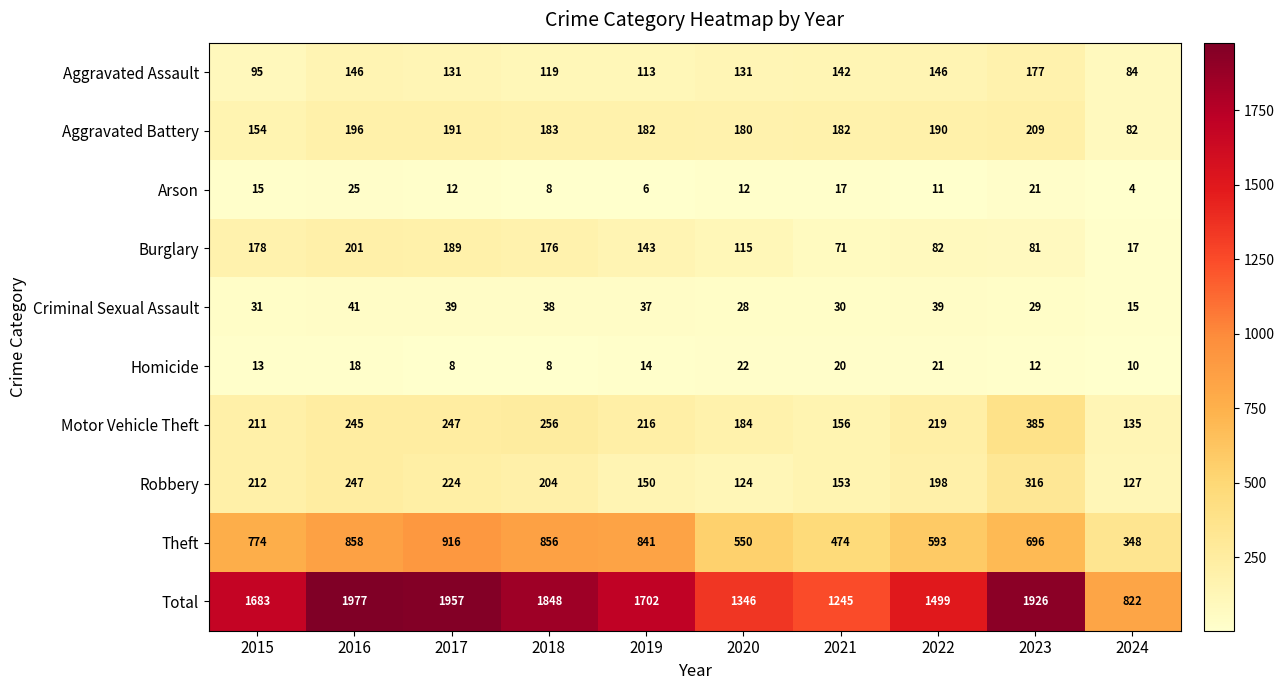

Which category has the lowest value in the Total series?

2024